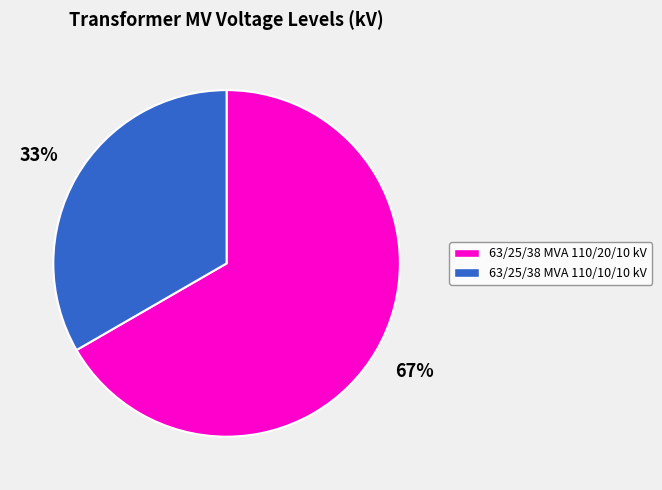

What percentage is the 63/25/38 MVA 110/20/10 kV slice, to the nearest percent?

67%